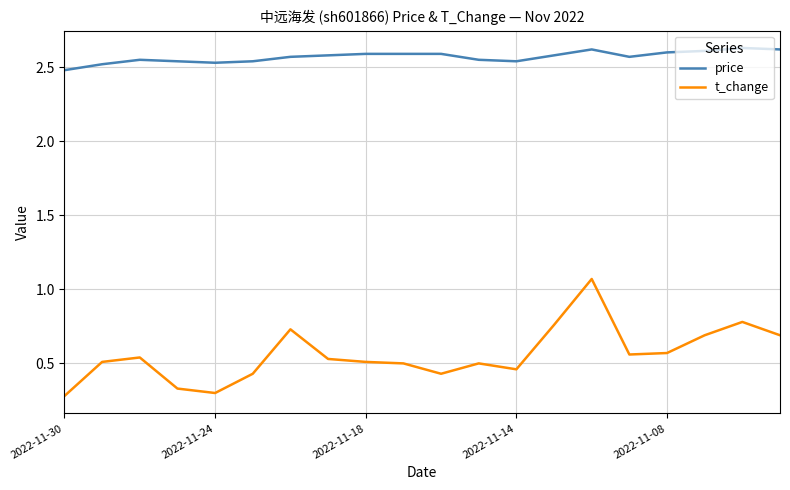

Which series has the largest range (max minus min)?

t_change